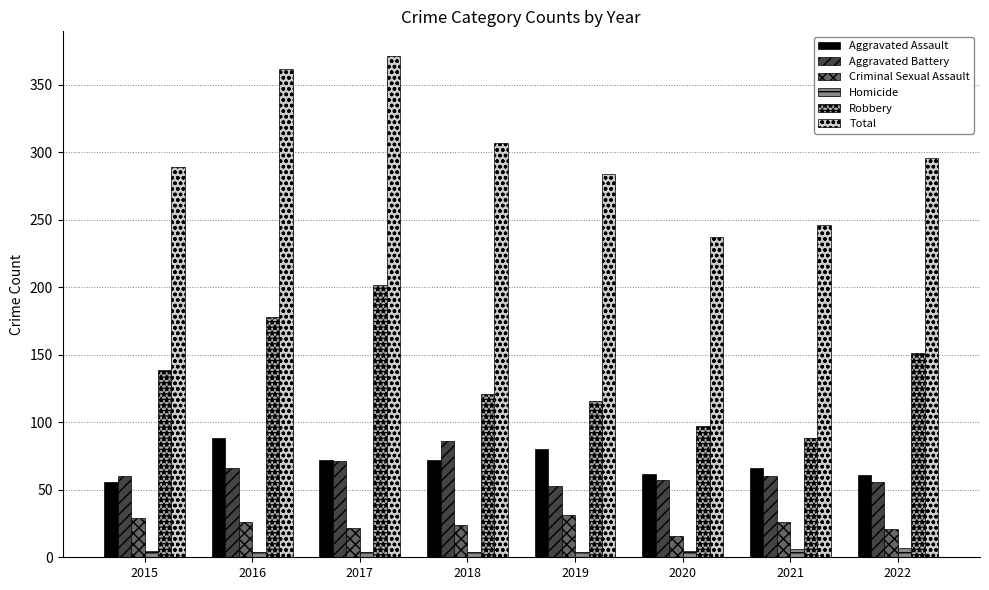

What is the sum of all Criminal Sexual Assault values?

195